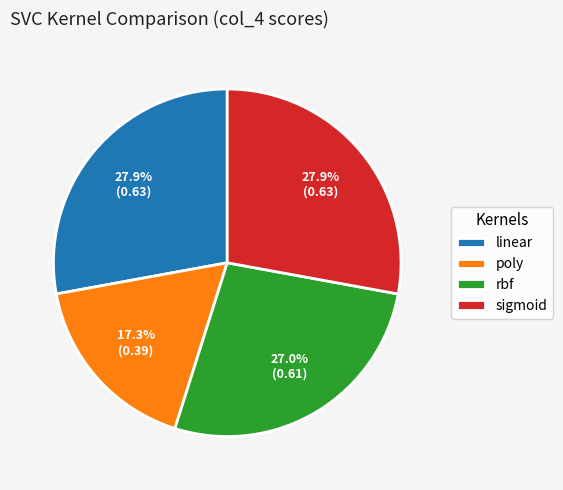

Count the number of slices in the pie.

4